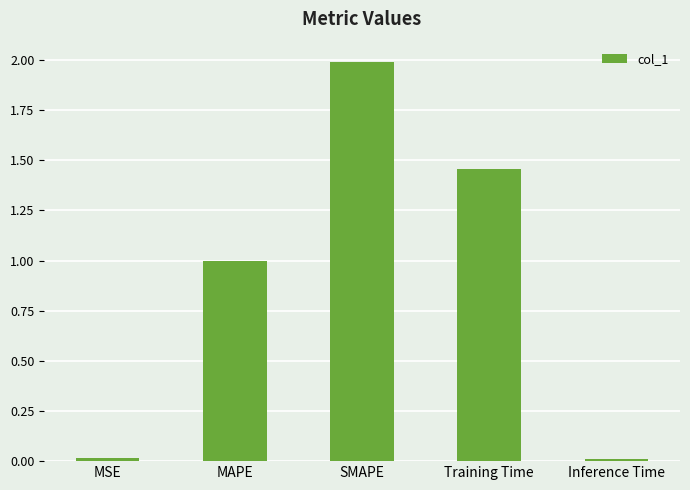

True or false: the data shows 2.0 at SMAPE.

True